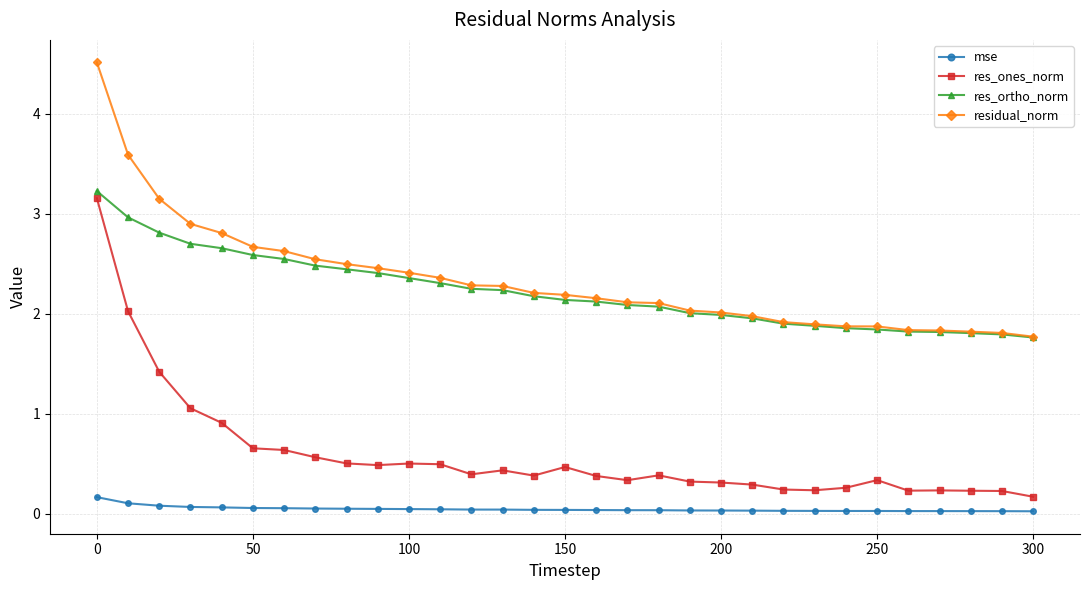

What is the value of the res_ones_norm point at the 20th from the left?

0.3